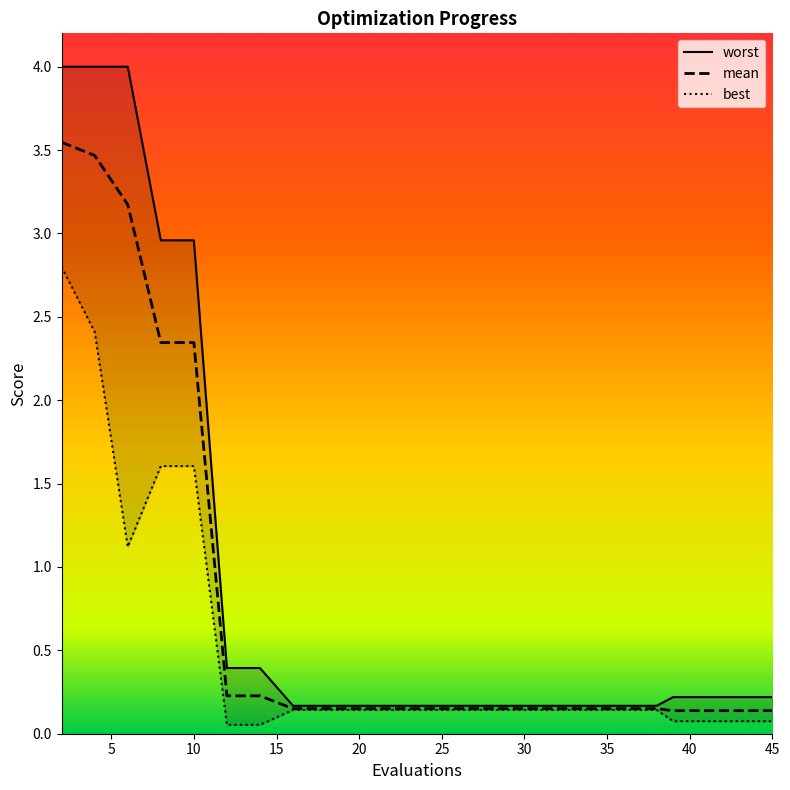

Which label corresponds to the smallest value in the chart?

12